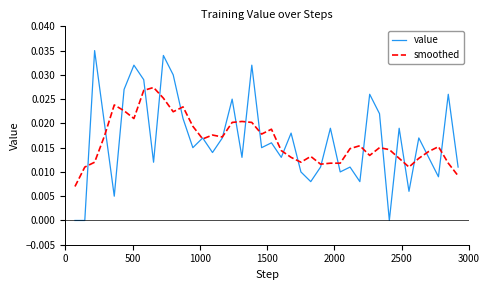

Which series has the largest range (max minus min)?

value